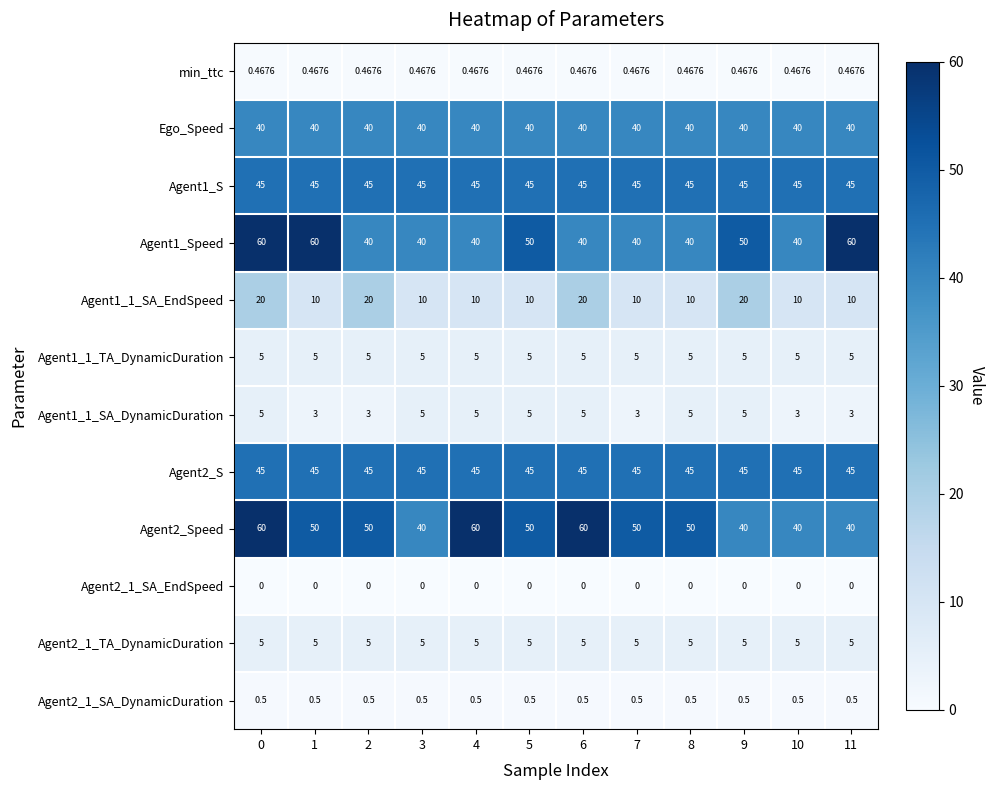

Is the value of Agent2_1_TA_DynamicDuration at 5 greater than the value of Agent2_S at 11?

No